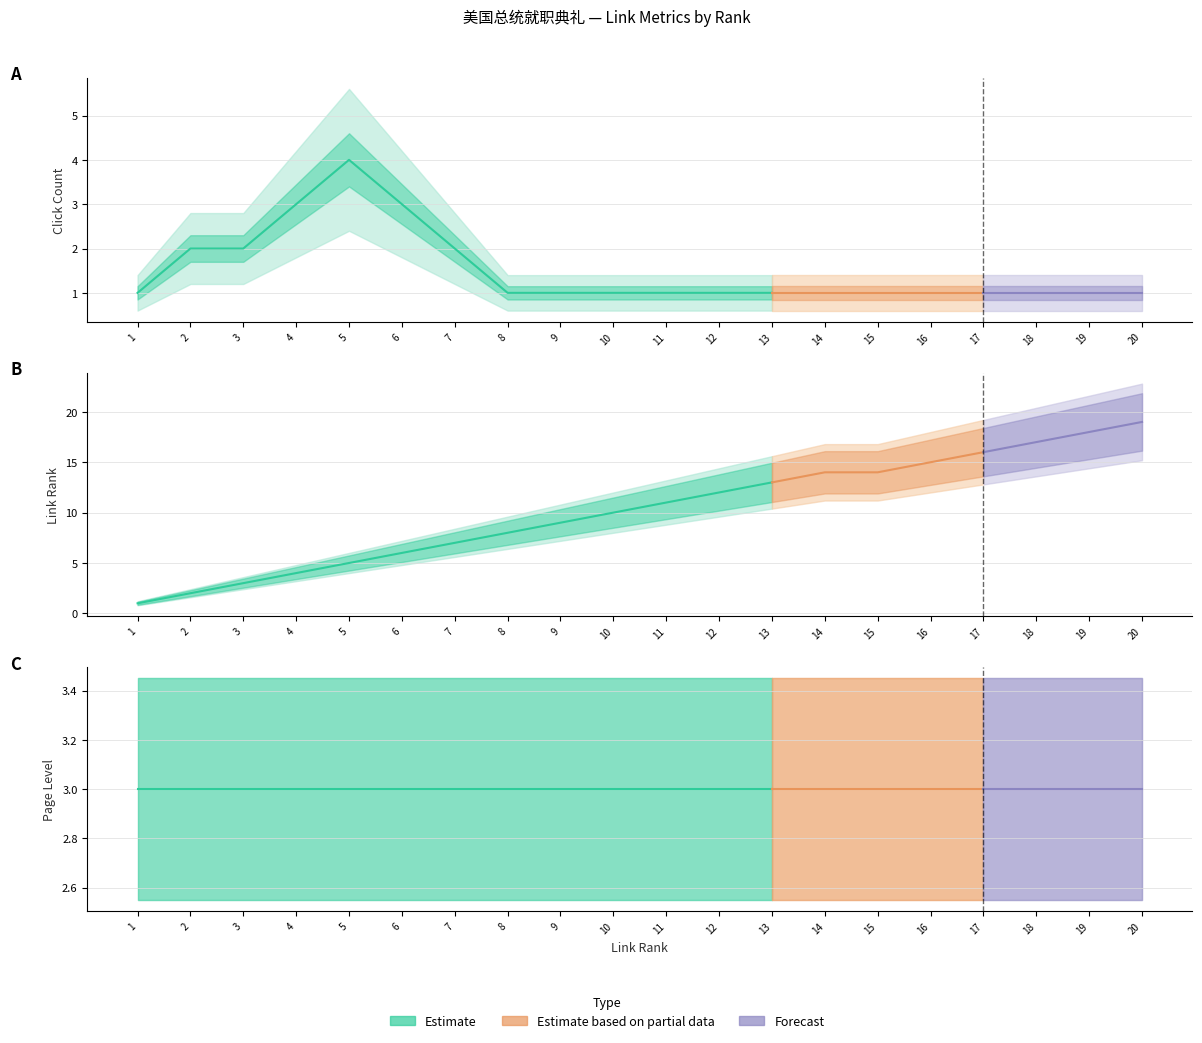

Which series has the largest total across all categories?

link_rank